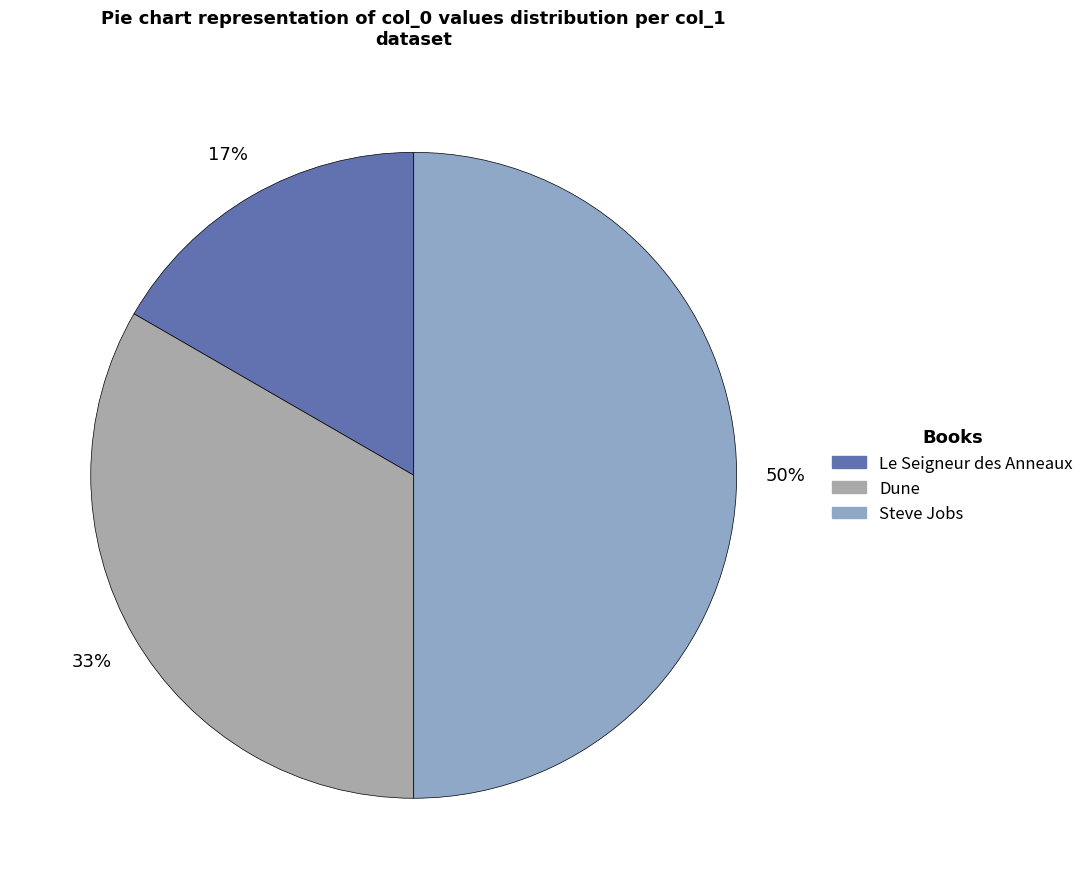

Which category has the biggest portion of the pie?

Steve Jobs